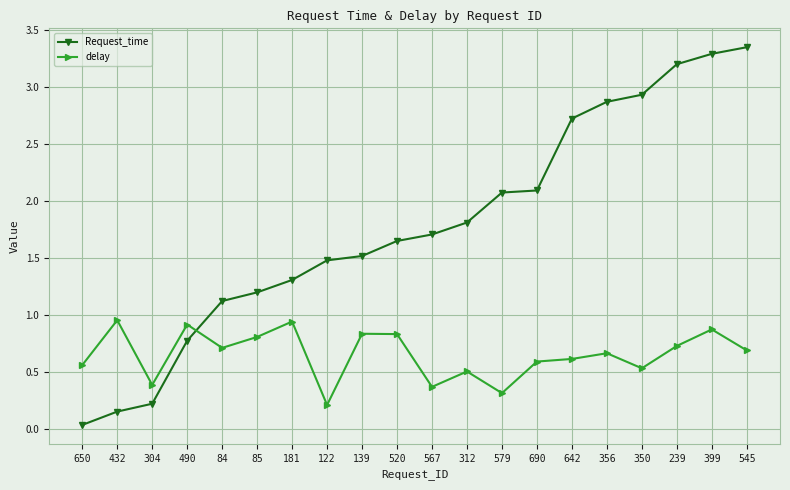

How many times do delay and Request_time cross each other?

1